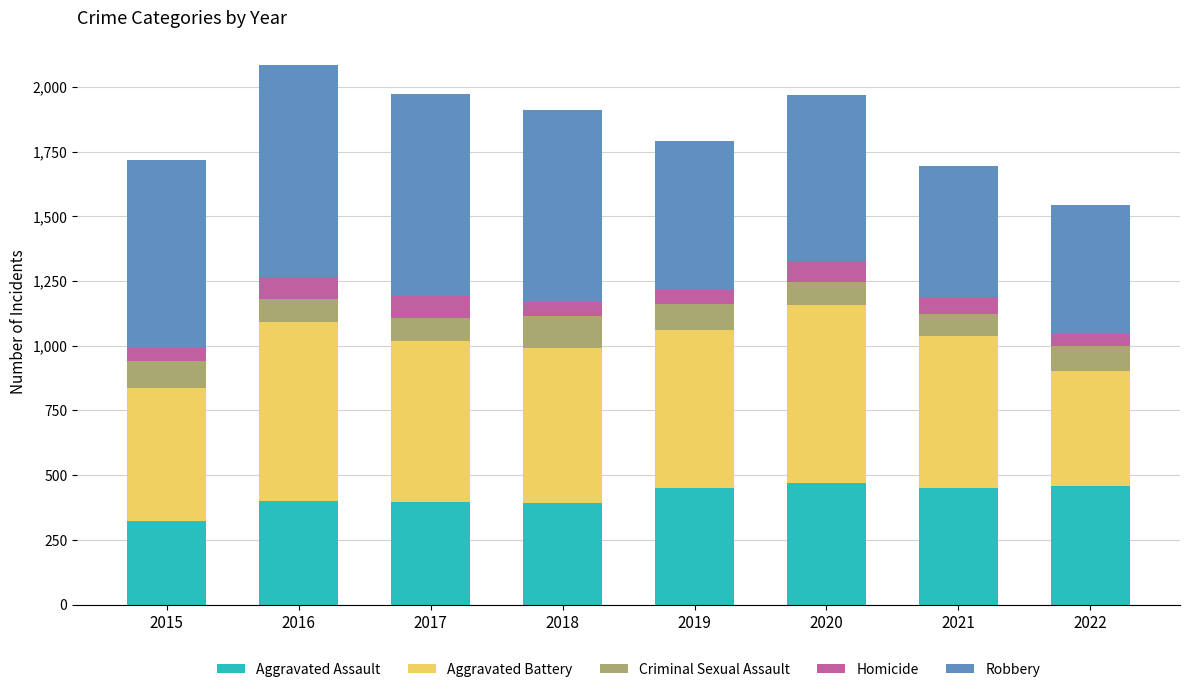

What is the average value of the Aggravated Assault series?

418